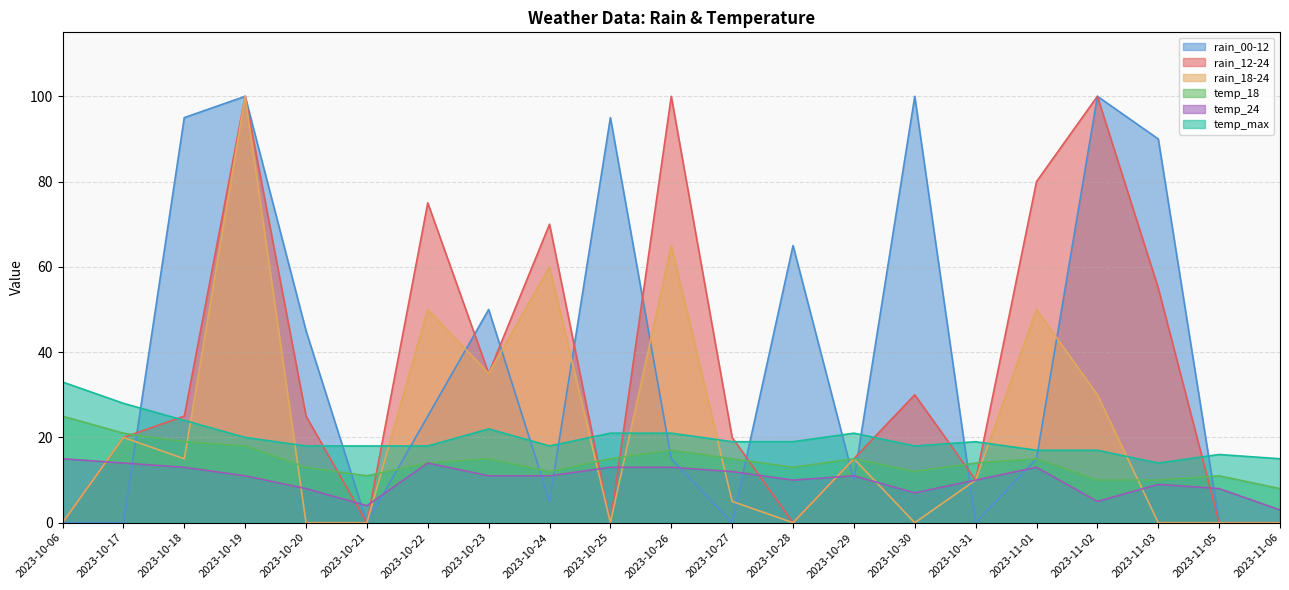

What is the value of the rain_12-24 point at the 14th from the left?

15